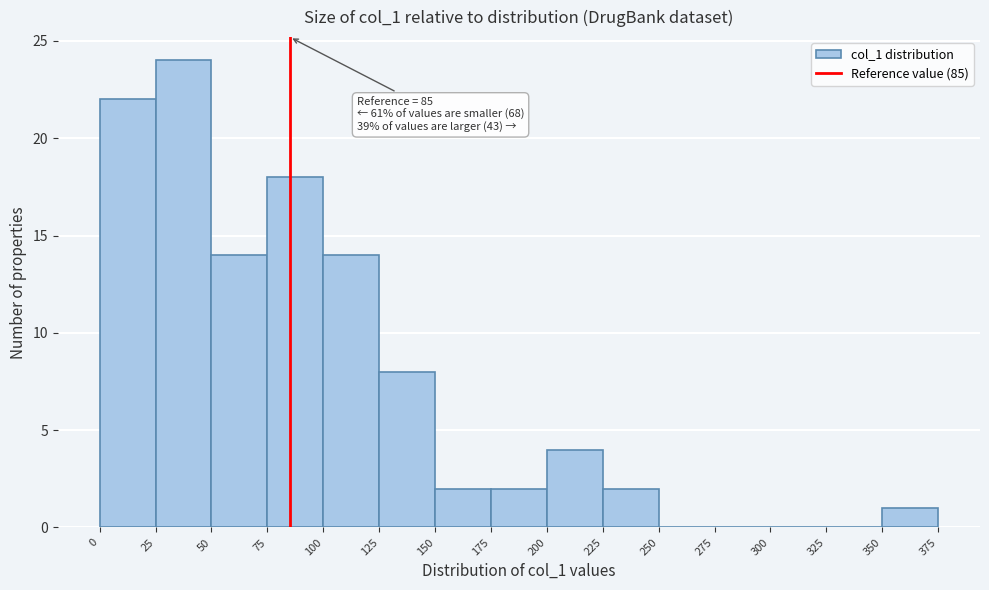

Over which range of the x-axis is the bar tallest?

25 to 50